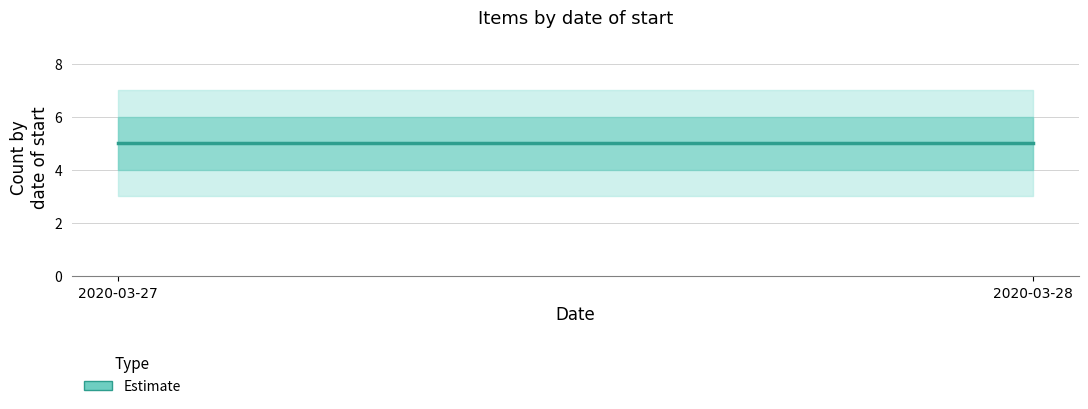

At which category is the sum across all series the highest?

2020-03-27